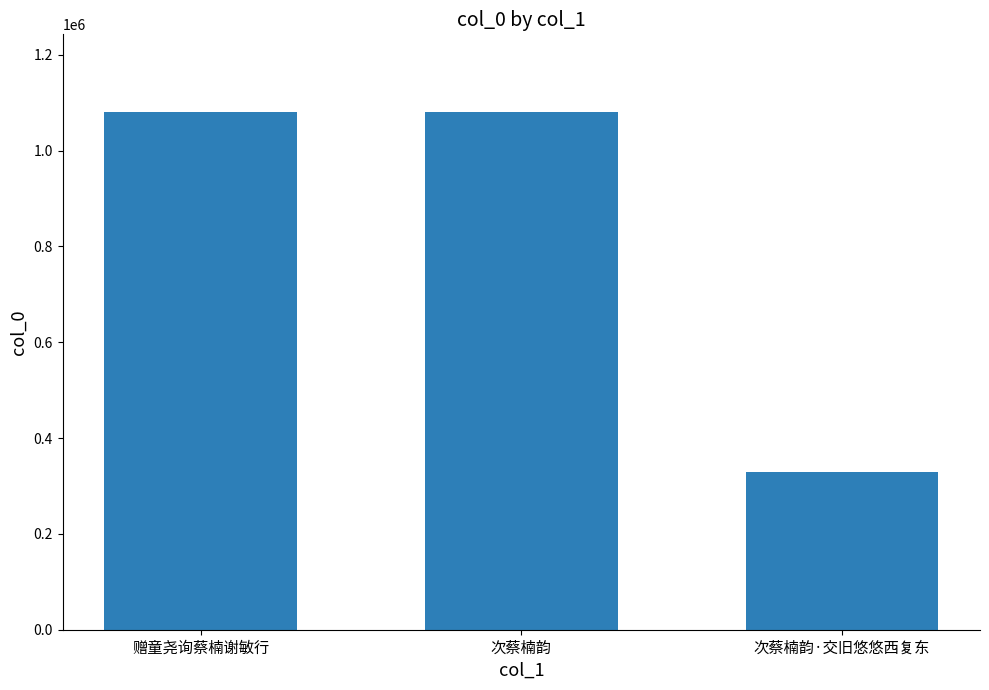

What is the difference between the values at 次蔡楠韵·交旧悠悠西复东 and 次蔡楠韵?

751749